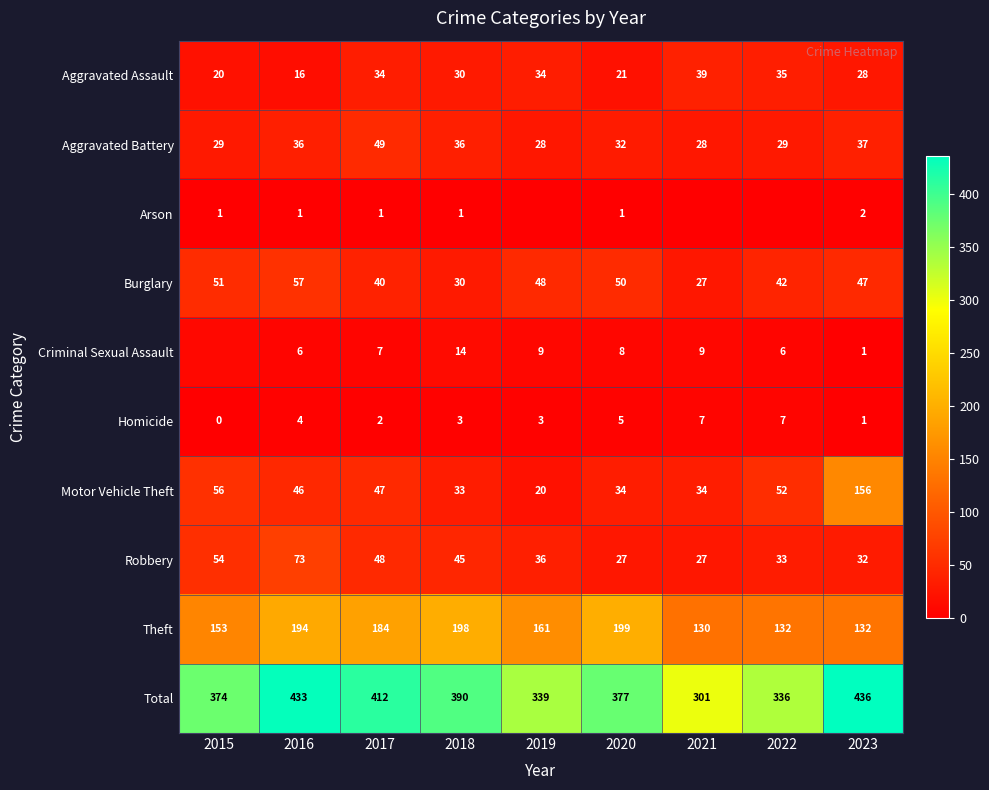

Count the number of categories in the chart.

9